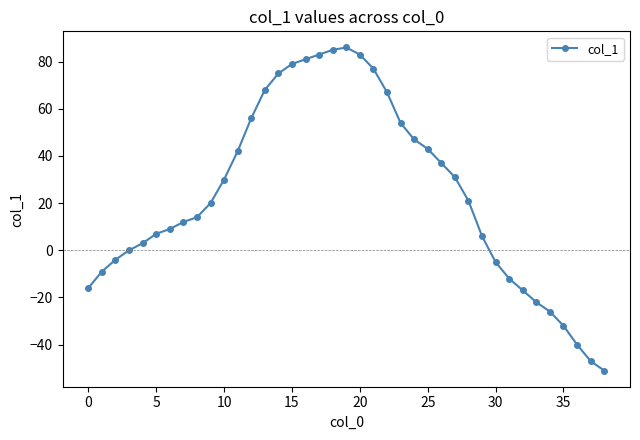

What is the minimum value shown in the chart?

-51